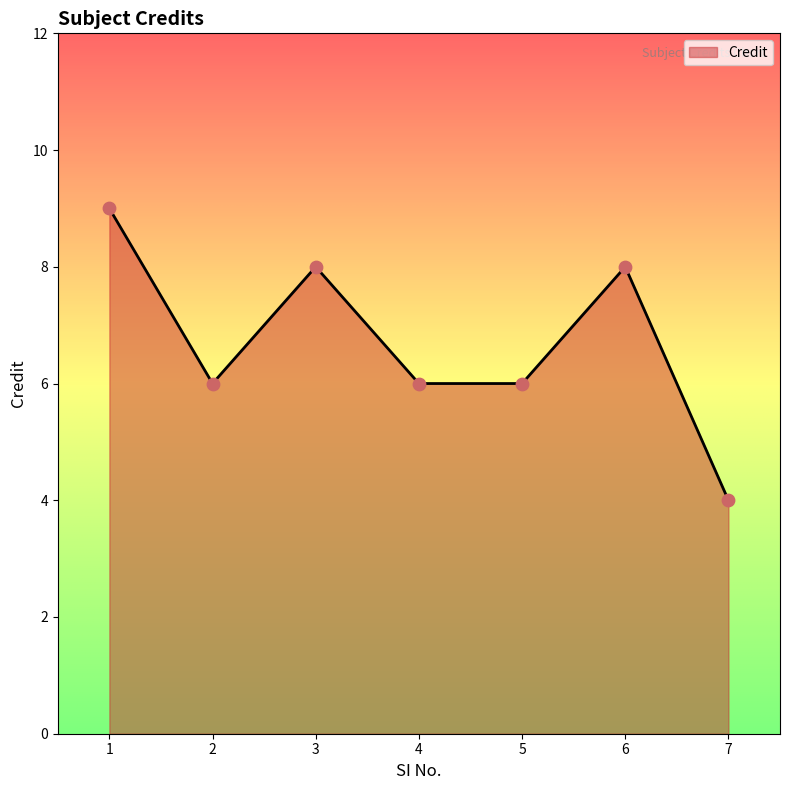

What is the change in value from 4 to 7?

-2